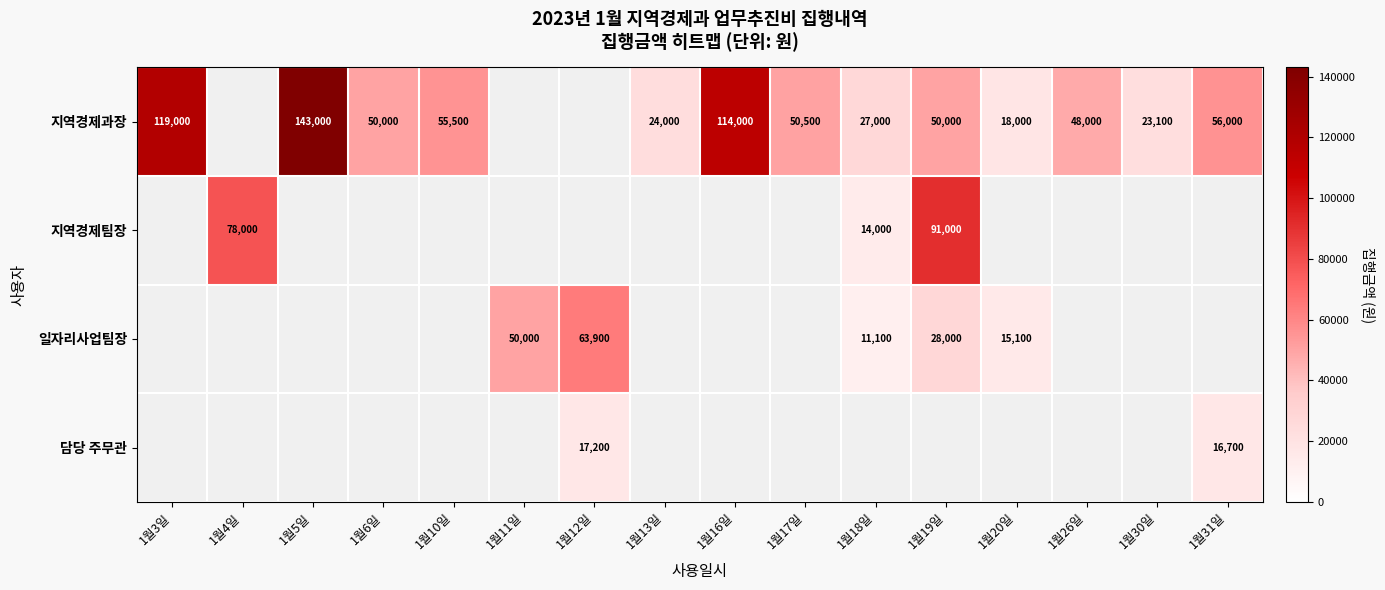

How many series are shown in this chart?

4